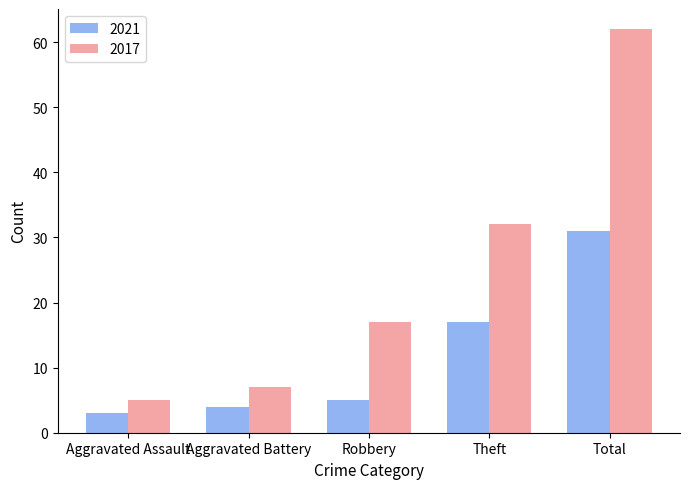

How many data points in 2017 are less than 17?

2